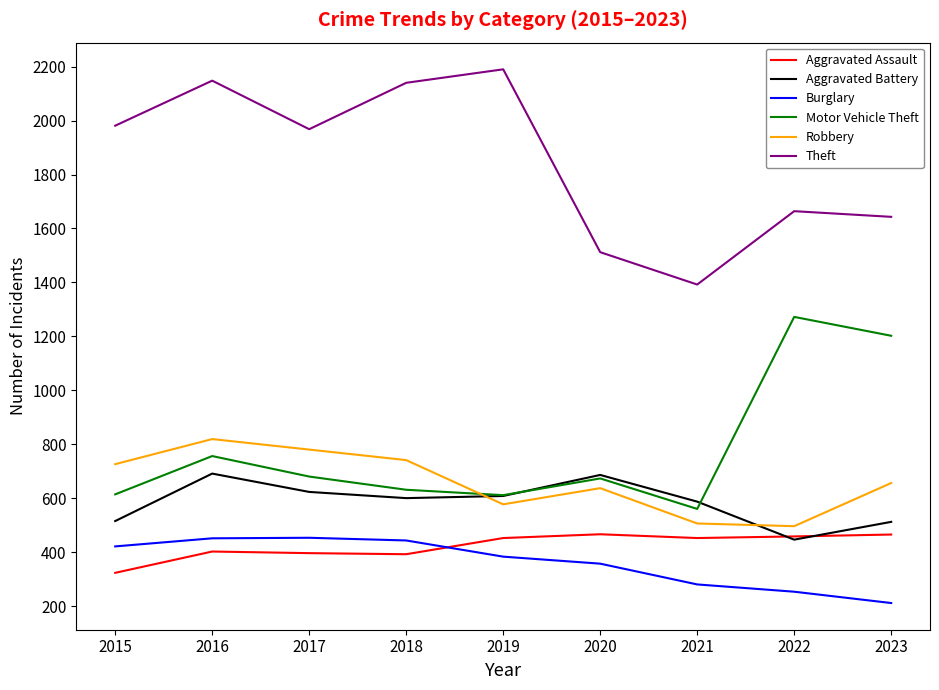

In Aggravated Assault, how many points are lower than both neighbors (excluding endpoints)?

2